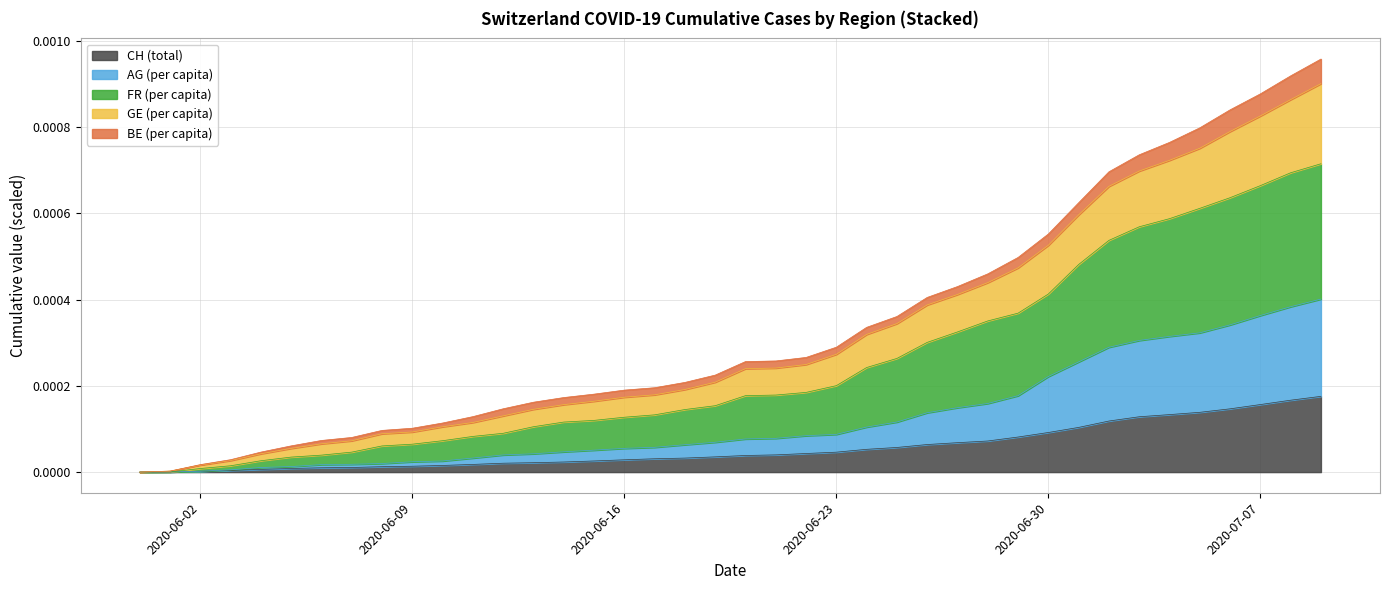

What are all the series names shown in the legend?

CH (total), AG (per capita), FR (per capita), GE (per capita), BE (per capita)